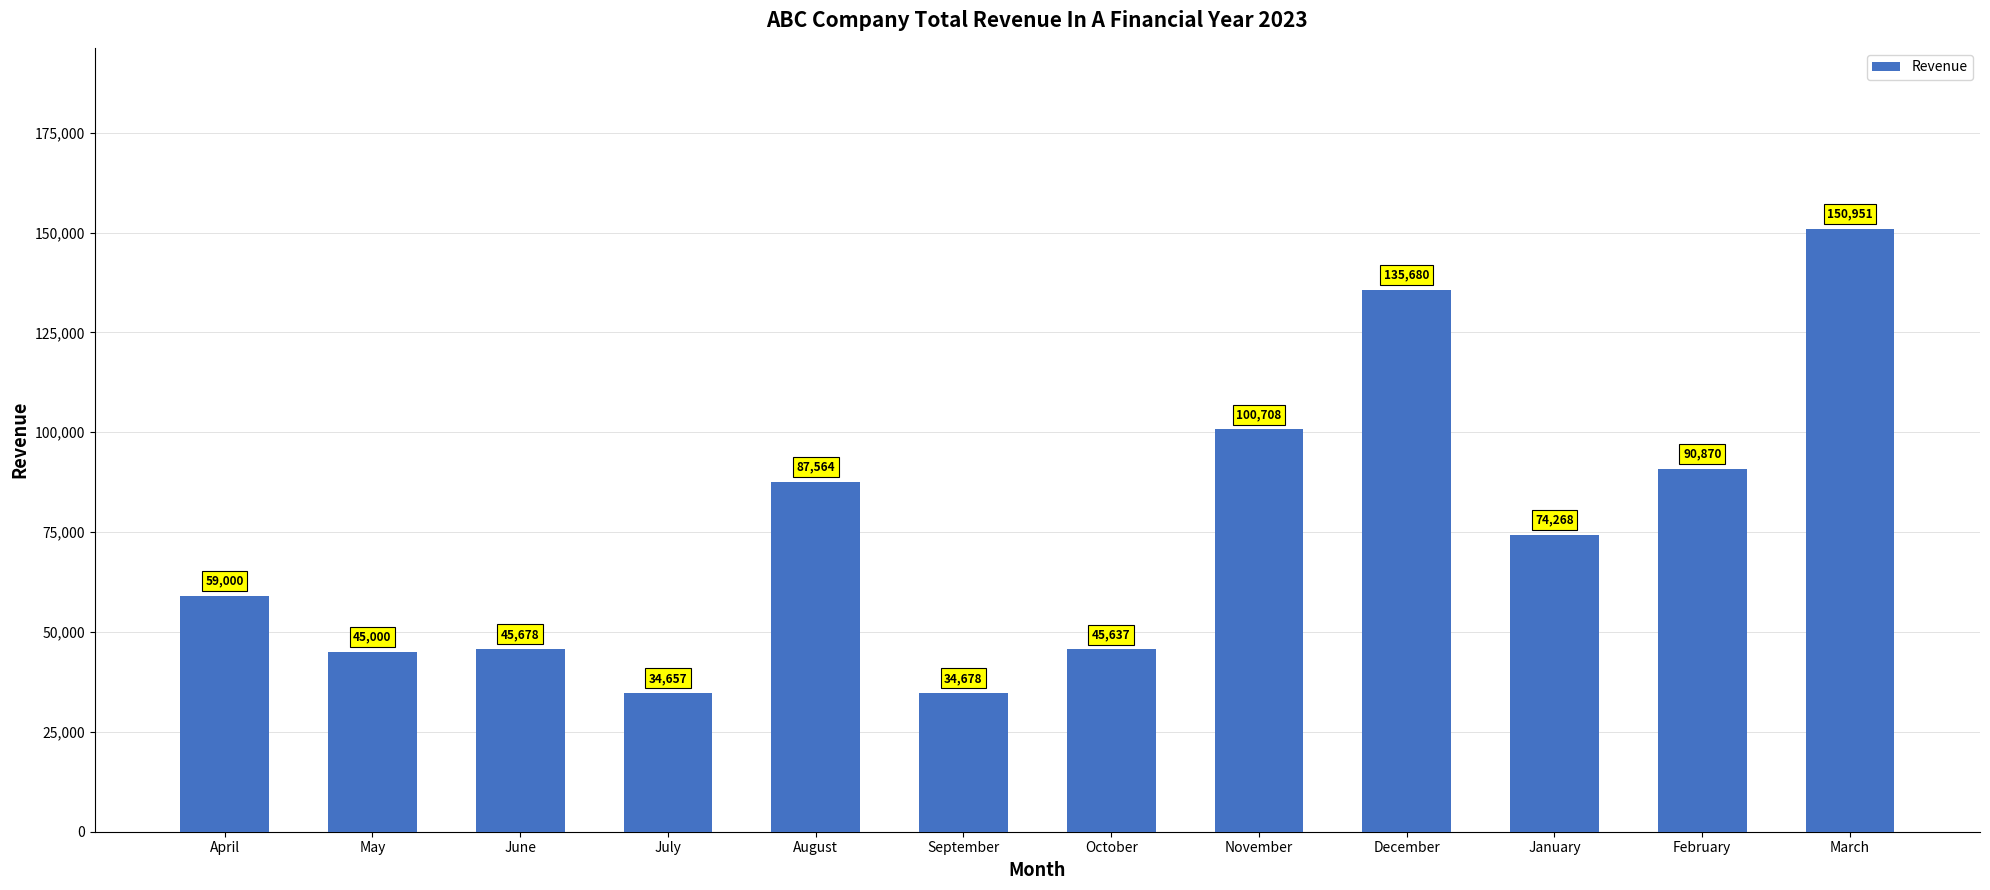

What is the change in value from November to December?

+34972